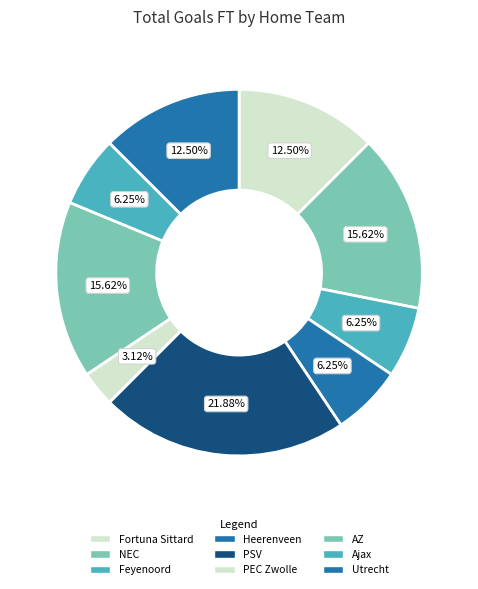

What is the ratio of the value at Fortuna Sittard to the value at NEC?

0.8